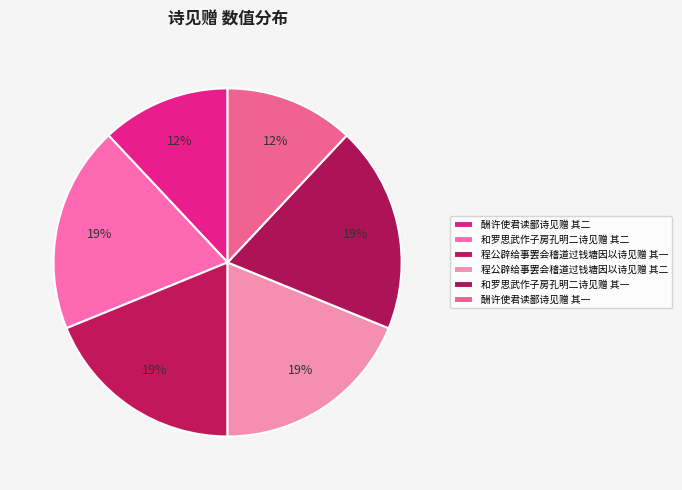

Is it true that 程公辟给事罢会稽道过钱塘因以诗见赠 其二 is 8% of the pie?

False